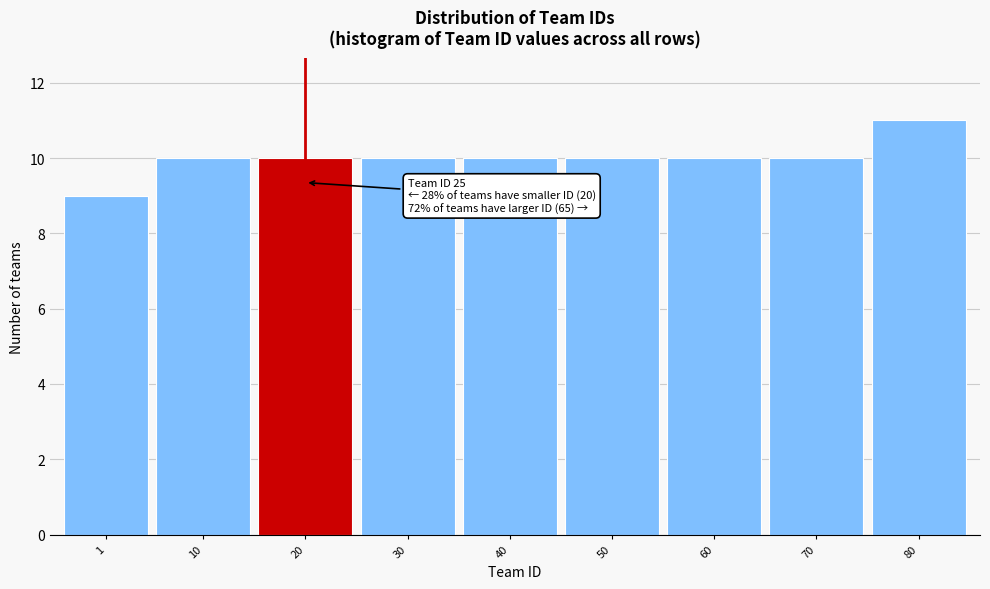

Reading left to right, list all the values displayed in this chart.

1=9	10=10	20=10	30=10	40=10	50=10	60=10	70=10	80=11